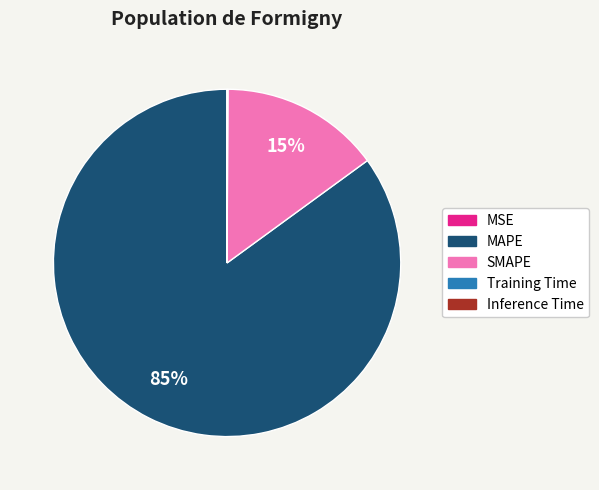

What percentage is the SMAPE slice, to the nearest percent?

15%